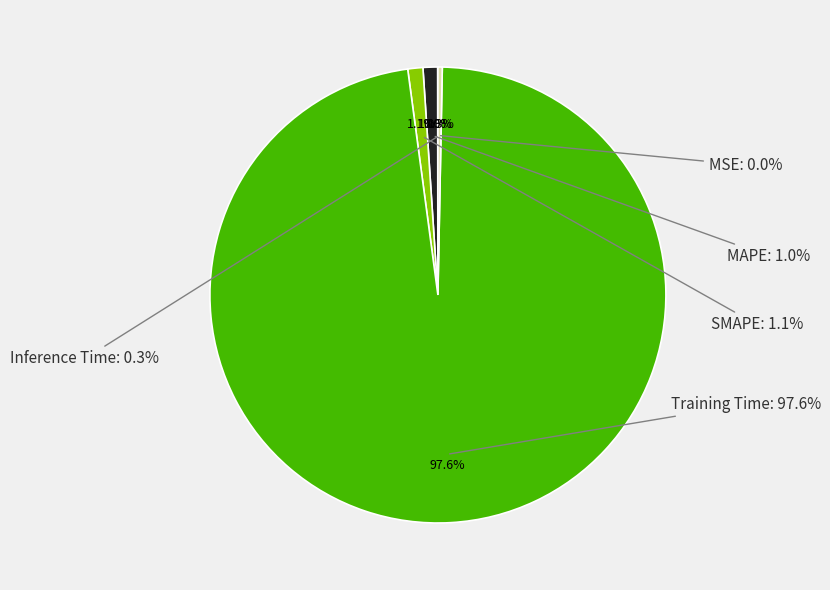

Which slice represents more than half of the pie?

Training Time